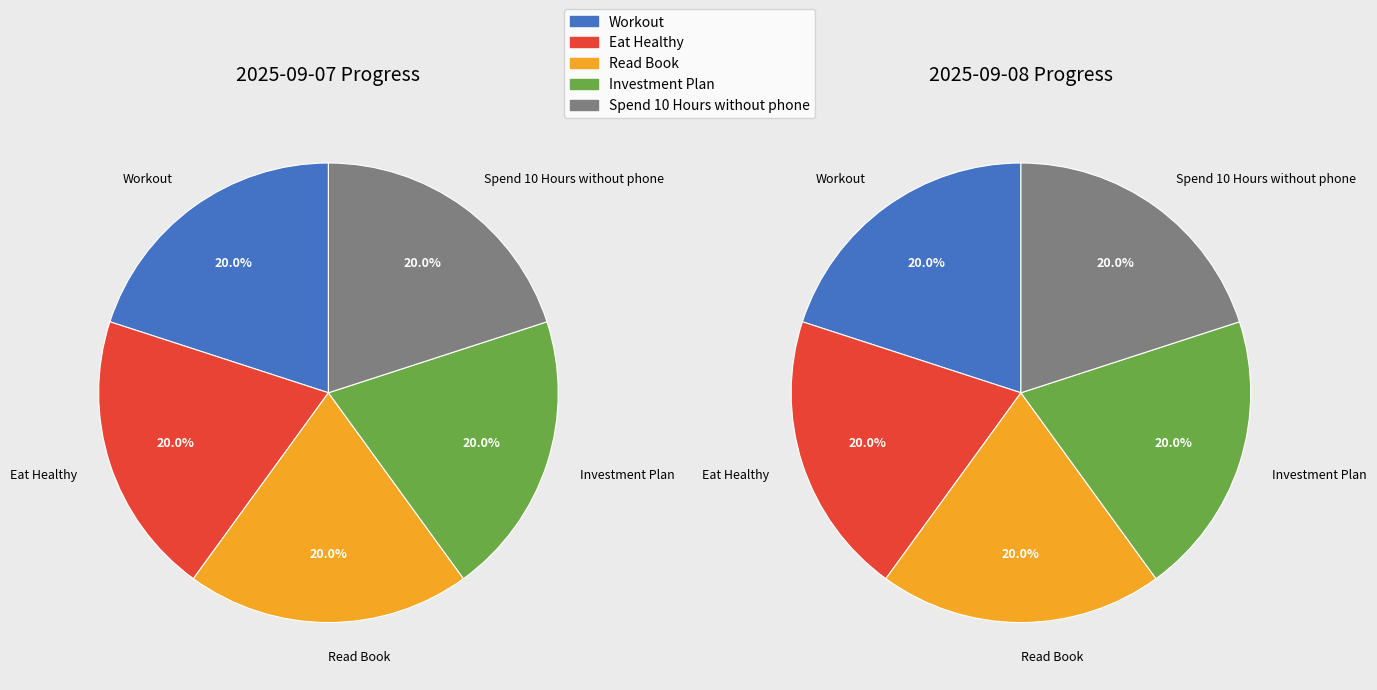

Which slice is the largest?

Workout